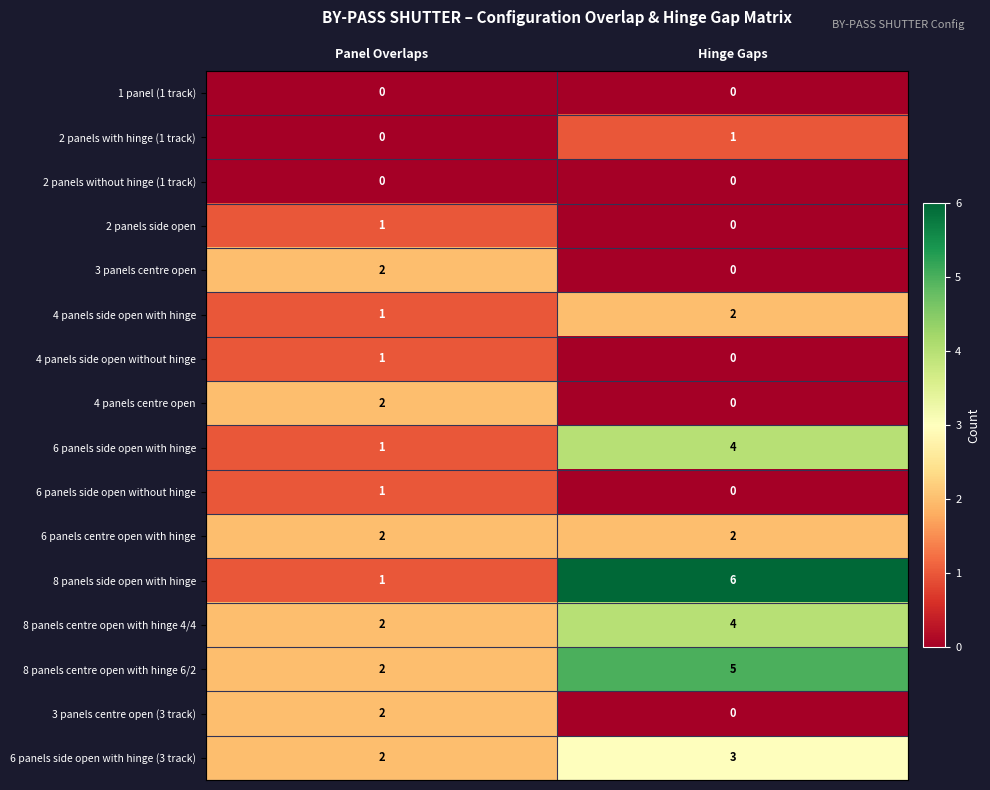

What is the spread (max minus min) of values at Hinge Gaps?

6